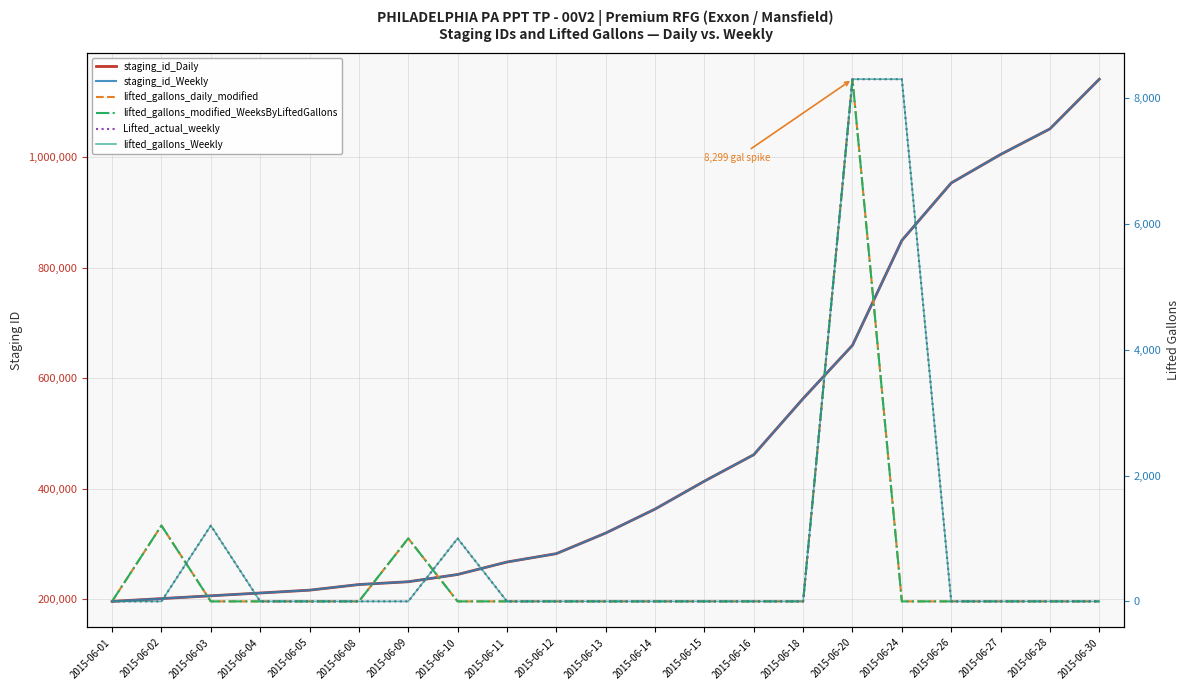

Reading left to right, list all the values displayed in this chart.

staging_id_Daily: 2015-06-01=195922	2015-06-02=200977	2015-06-03=206036	2015-06-04=211100	2015-06-05=216221	2015-06-08=226401	2015-06-09=231458	2015-06-10=244587	2015-06-11=267152	2015-06-12=282296	2015-06-13=319536	2015-06-14=362937	2015-06-15=413485	2015-06-16=461319	2015-06-18=562900	2015-06-20=659279	2015-06-24=848981	2015-06-26=952941	2015-06-27=1004521	2015-06-28=1050861	2015-06-30=1140715
staging_id_Weekly: 2015-06-01=195923	2015-06-02=200978	2015-06-03=206037	2015-06-04=211101	2015-06-05=216222	2015-06-08=226402	2015-06-09=231459	2015-06-10=244588	2015-06-11=267153	2015-06-12=282297	2015-06-13=319537	2015-06-14=362938	2015-06-15=413486	2015-06-16=461320	2015-06-18=562901	2015-06-20=659280	2015-06-24=848982	2015-06-26=952942	2015-06-27=1004522	2015-06-28=1050862	2015-06-30=1140716
lifted_gallons_daily_modified: 2015-06-01=0	2015-06-02=1205	2015-06-03=0	2015-06-04=0	2015-06-05=0	2015-06-08=0	2015-06-09=1001	2015-06-10=0	2015-06-11=0	2015-06-12=0	2015-06-13=0	2015-06-14=0	2015-06-15=0	2015-06-16=0	2015-06-18=0	2015-06-20=8299	2015-06-24=0	2015-06-26=0	2015-06-27=0	2015-06-28=0	2015-06-30=0
lifted_gallons_modified_WeeksByLiftedGallons: 2015-06-01=0	2015-06-02=1205	2015-06-03=0	2015-06-04=0	2015-06-05=0	2015-06-08=0	2015-06-09=1001	2015-06-10=0	2015-06-11=0	2015-06-12=0	2015-06-13=0	2015-06-14=0	2015-06-15=0	2015-06-16=0	2015-06-18=0	2015-06-20=8299	2015-06-24=0	2015-06-26=0	2015-06-27=0	2015-06-28=0	2015-06-30=0
Lifted_actual_weekly: 2015-06-01=0	2015-06-02=0	2015-06-03=1205	2015-06-04=0	2015-06-05=0	2015-06-08=0	2015-06-09=0	2015-06-10=1001	2015-06-11=0	2015-06-12=0	2015-06-13=0	2015-06-14=0	2015-06-15=0	2015-06-16=0	2015-06-18=0	2015-06-20=8299	2015-06-24=8299	2015-06-26=0	2015-06-27=0	2015-06-28=0	2015-06-30=0
lifted_gallons_Weekly: 2015-06-01=0	2015-06-02=0	2015-06-03=1205	2015-06-04=0	2015-06-05=0	2015-06-08=0	2015-06-09=0	2015-06-10=1001	2015-06-11=0	2015-06-12=0	2015-06-13=0	2015-06-14=0	2015-06-15=0	2015-06-16=0	2015-06-18=0	2015-06-20=8299	2015-06-24=8299	2015-06-26=0	2015-06-27=0	2015-06-28=0	2015-06-30=0